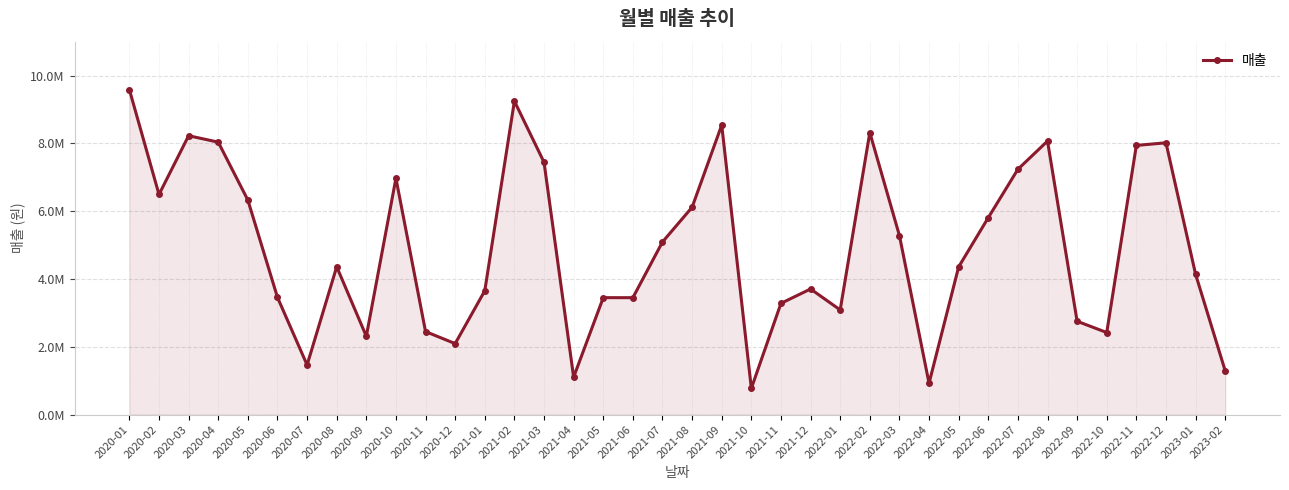

Is this an area chart (filled region under the line)?

Yes